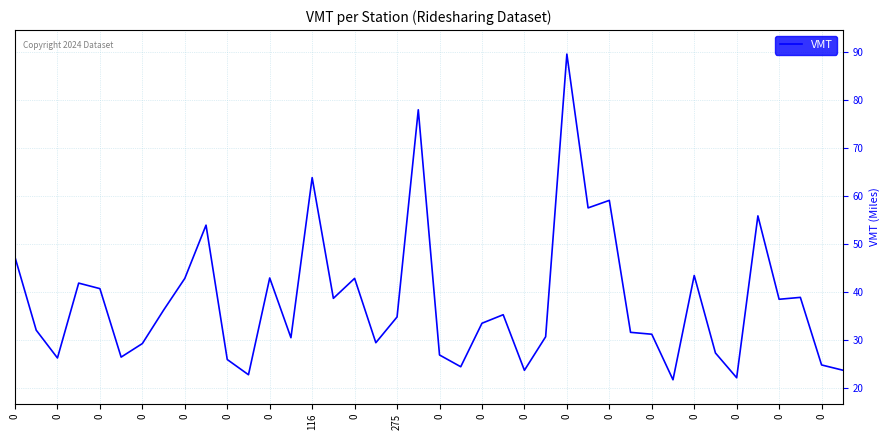

What is the difference between the maximum and minimum values?

67.9